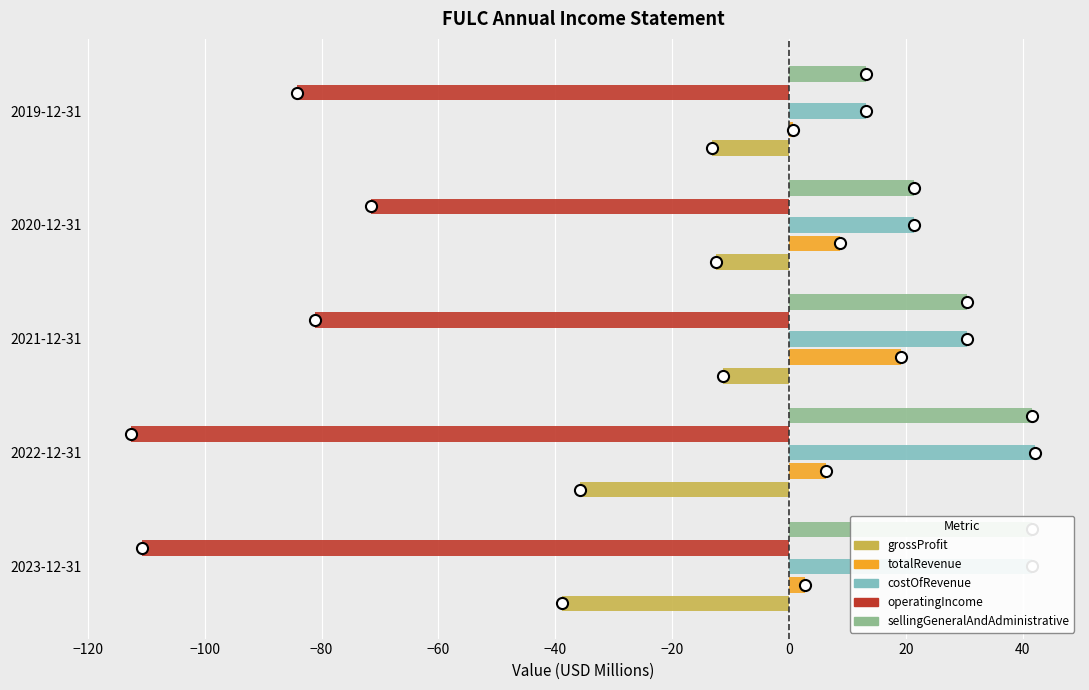

What is the sum of the grossProfit values at 2020-12-31 and 2022-12-31?

-48.3